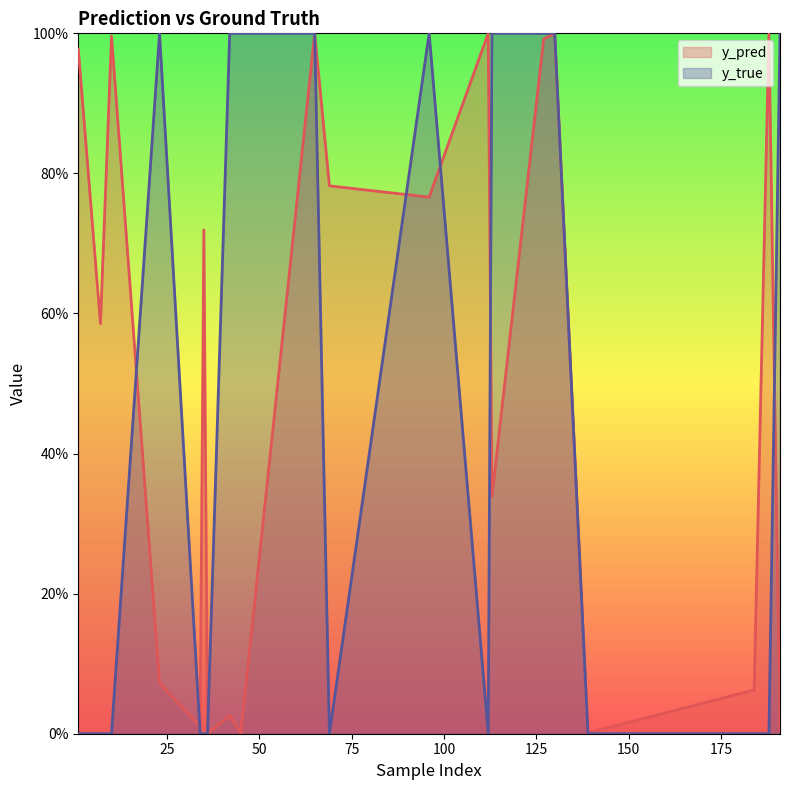

True or false: y_true has a value of 0.4 at 96.

False